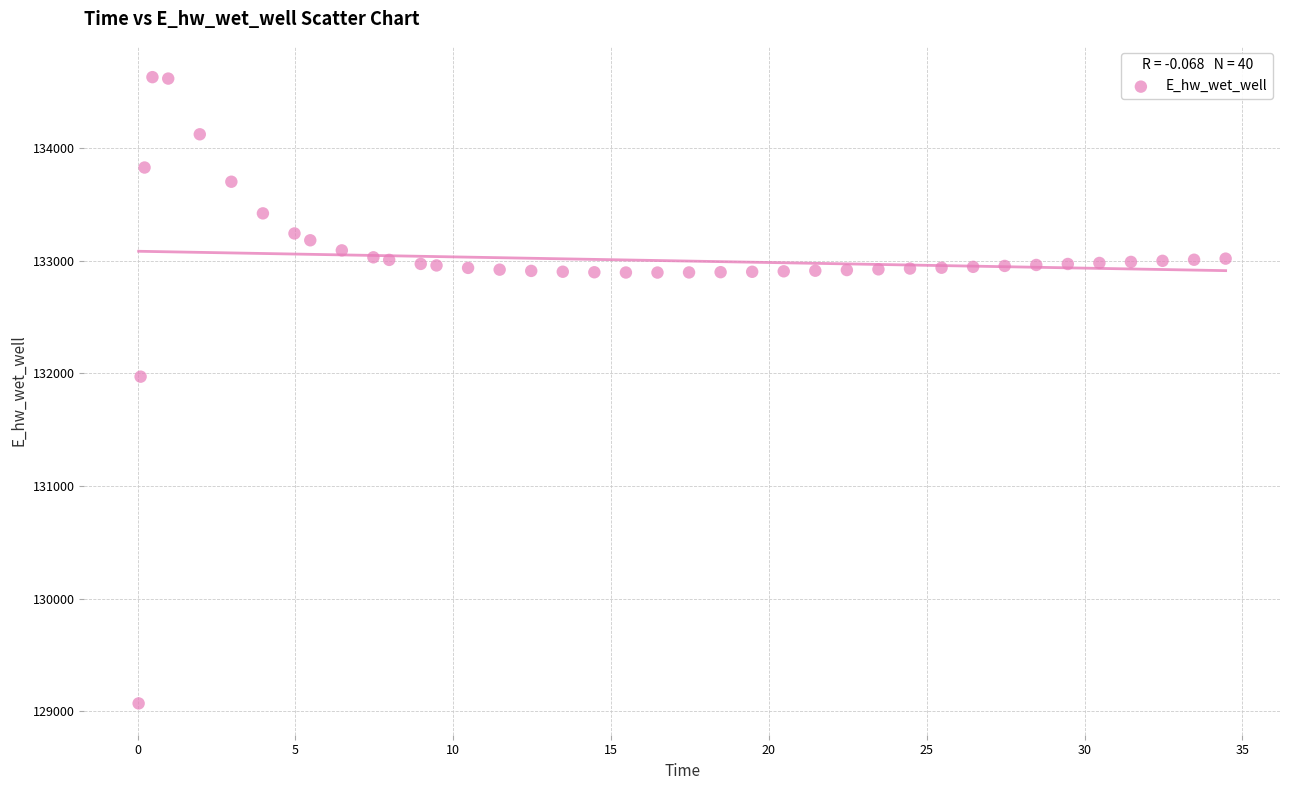

What Y value in the scatter plot is closest to 131849?

131970.1